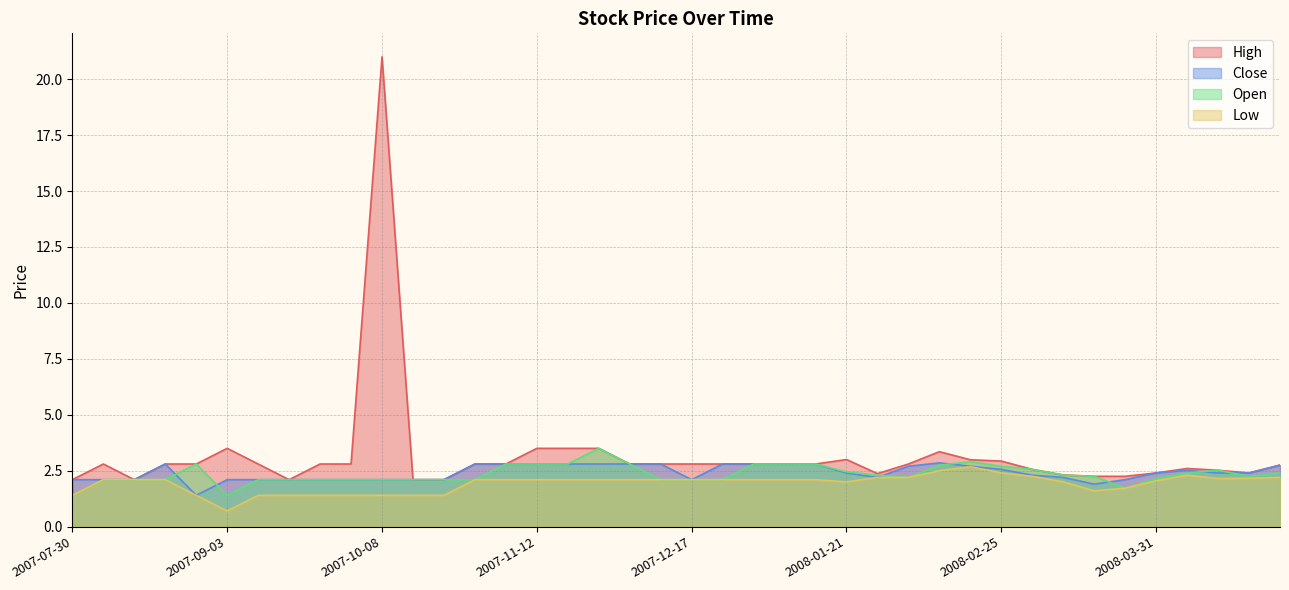

What are all the series names shown in the legend?

High, Close, Open, Low